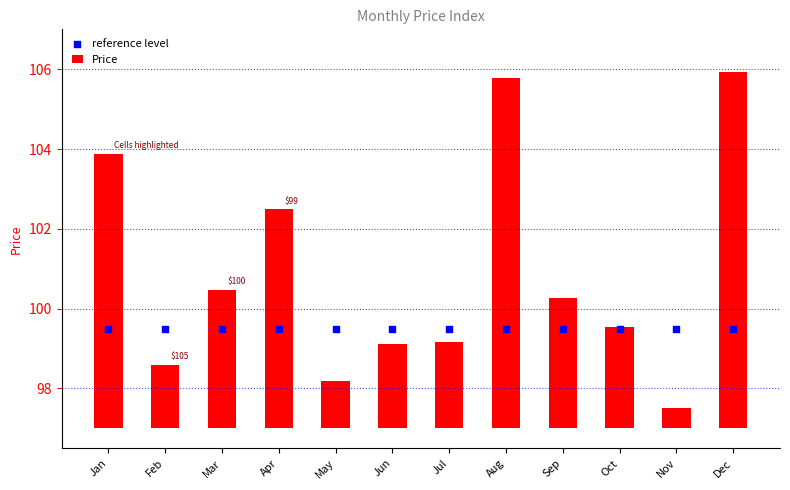

What are all the series names shown in the legend?

Price, reference level